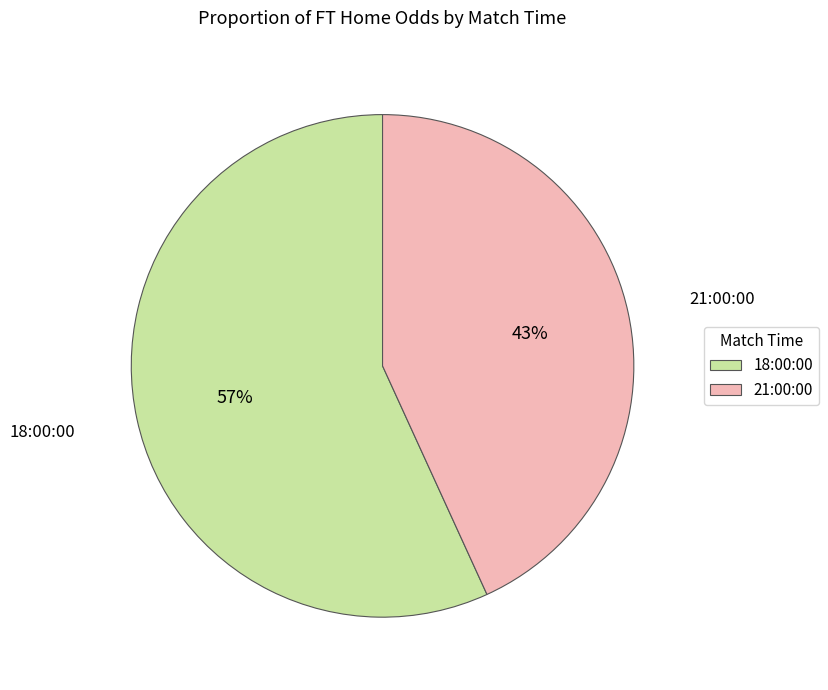

What percentage is the 18:00:00 slice, to the nearest percent?

57%